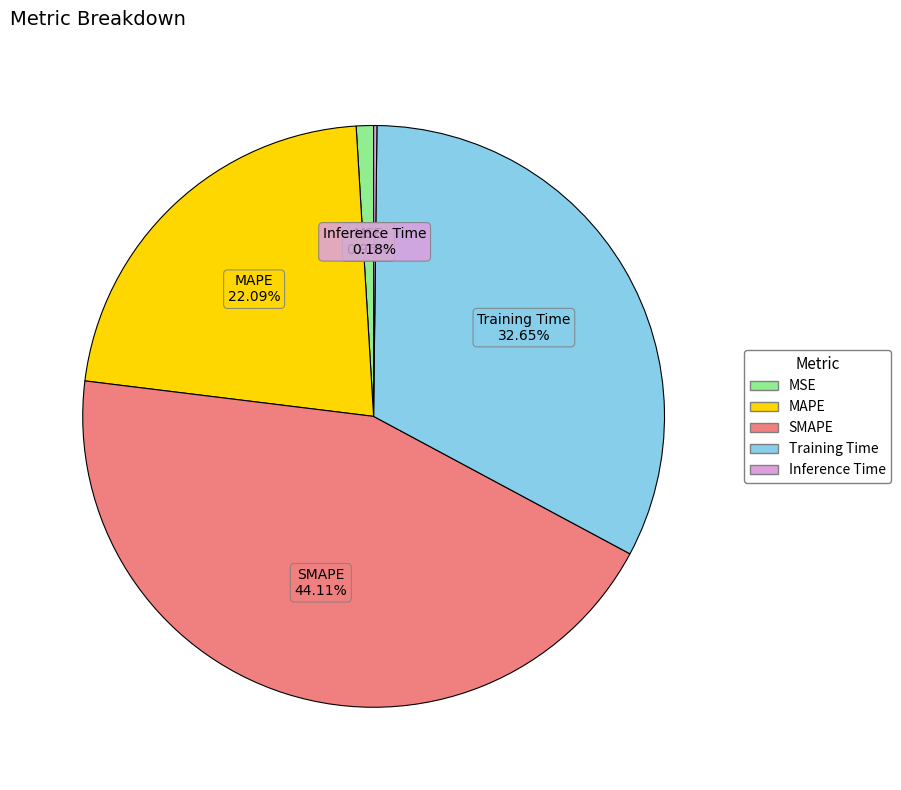

What percentage do Training Time and MAPE together represent?

54.7%